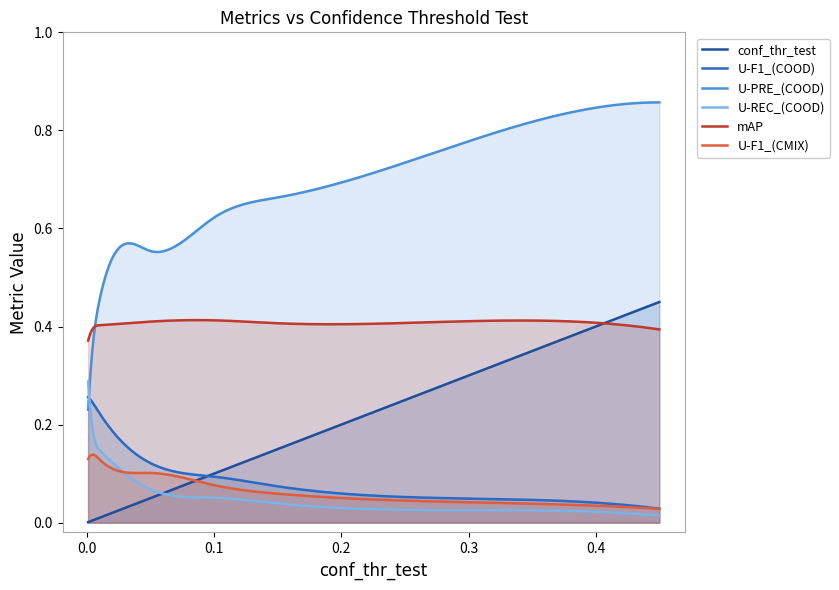

At which label is U-F1_(CMIX) closest to 0?

0.45